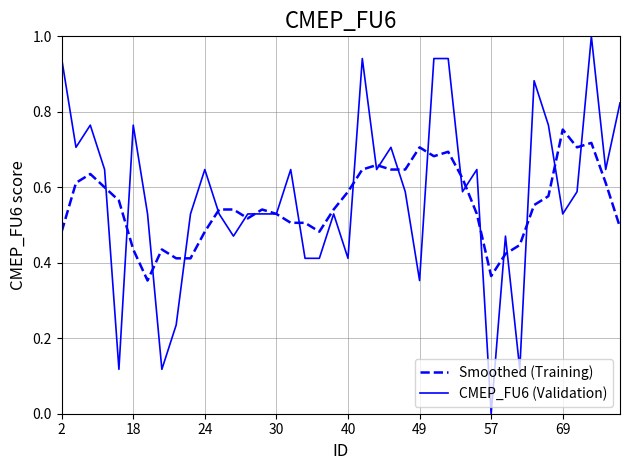

List the series in order of their overall mean, lowest first.

Smoothed (Training), CMEP_FU6 (Validation)